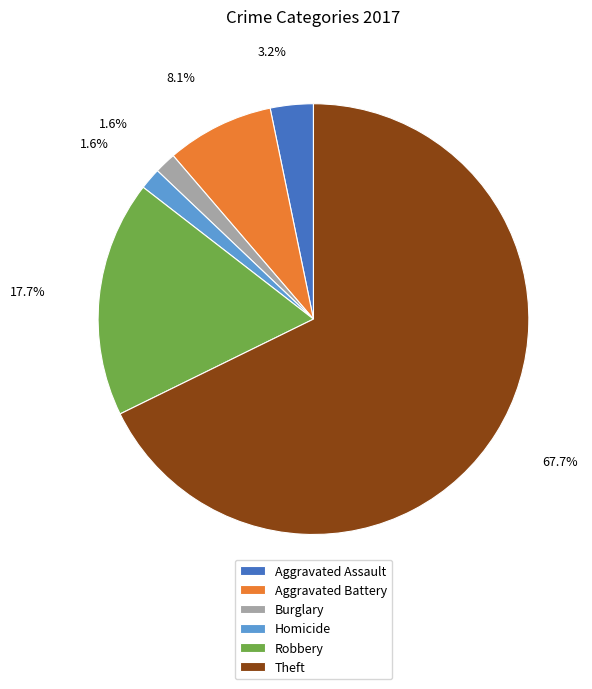

Which slice is the largest?

Theft